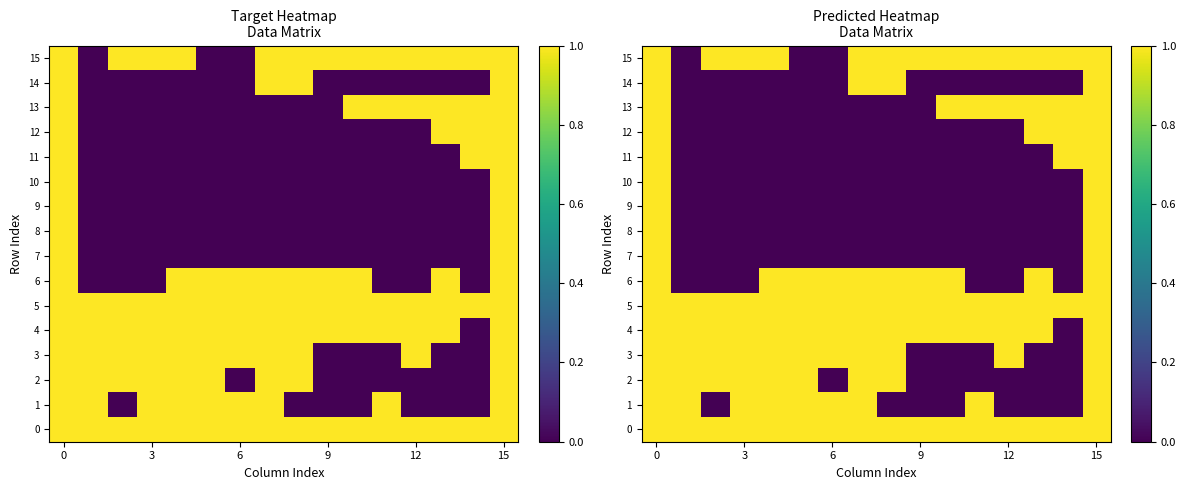

Count the number of categories in the chart.

16